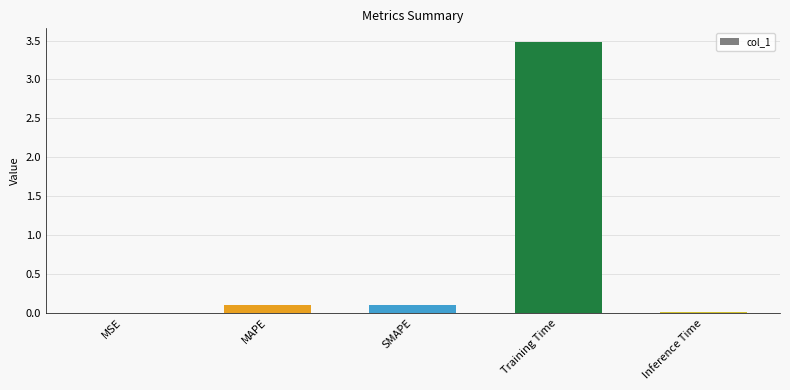

The chart shows a value of 0.0 at Inference Time. True or false?

True